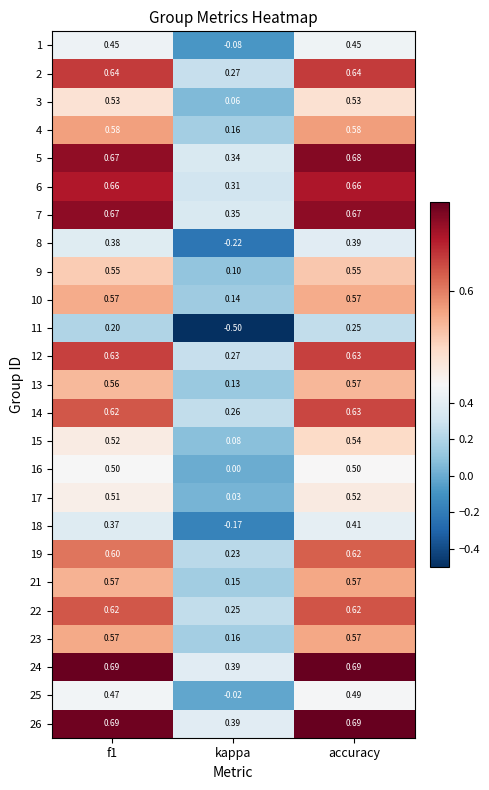

Which series has the largest range (max minus min)?

11